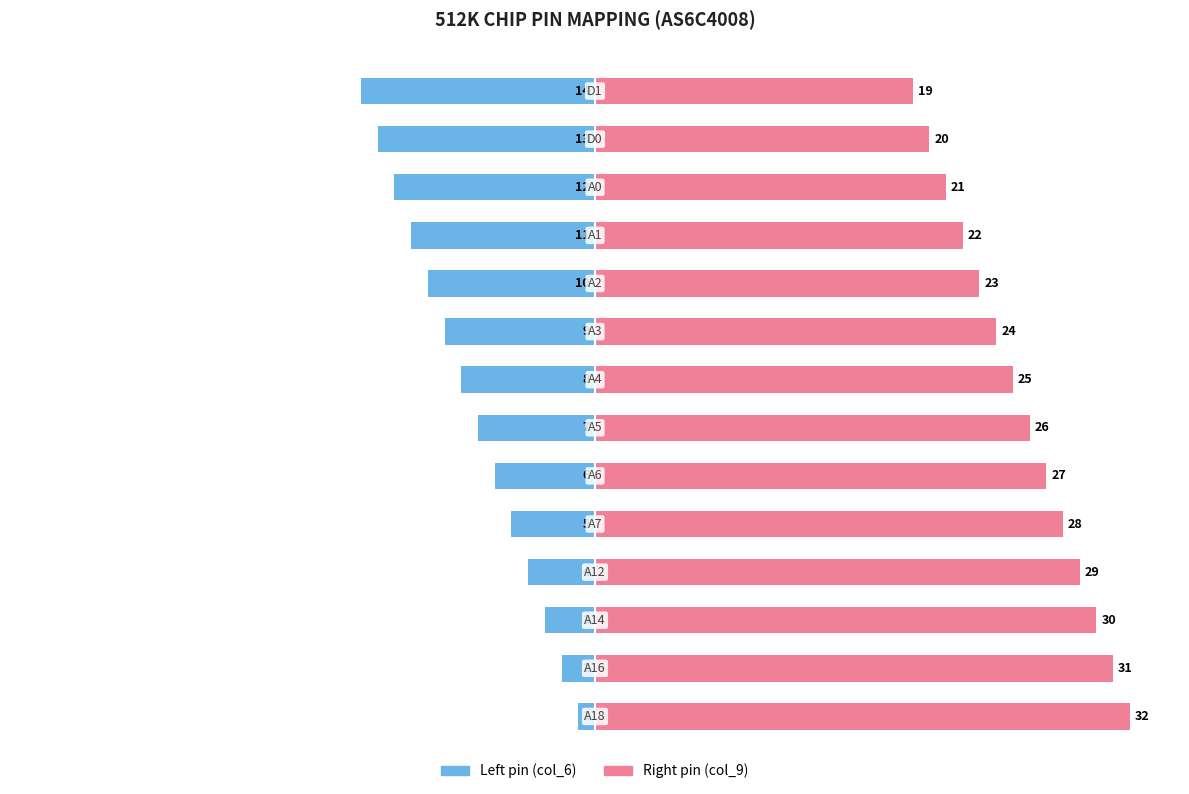

How many groups of bars are there?

14